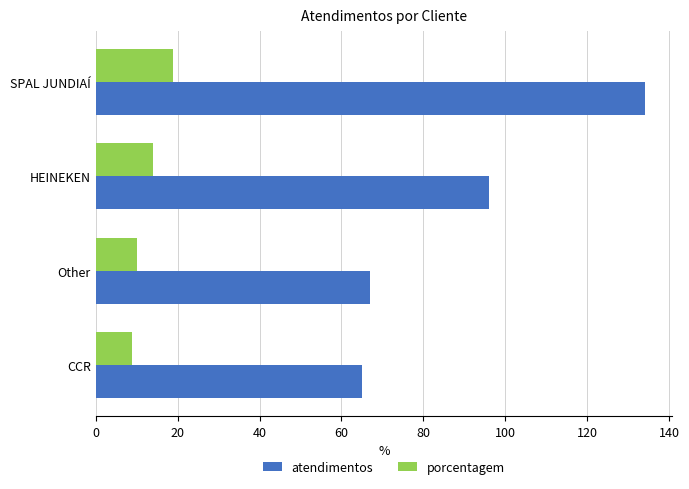

What is the minimum value shown in the chart?

9